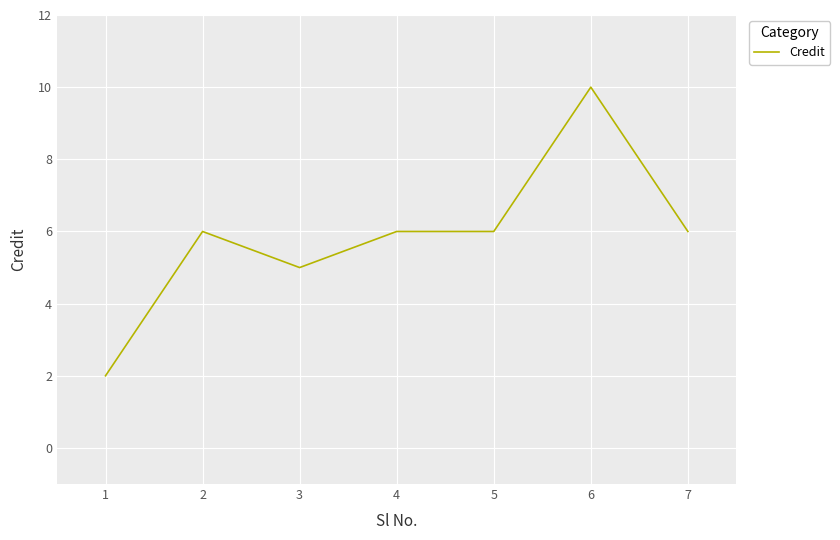

At which category does the chart reach its peak across all series?

6